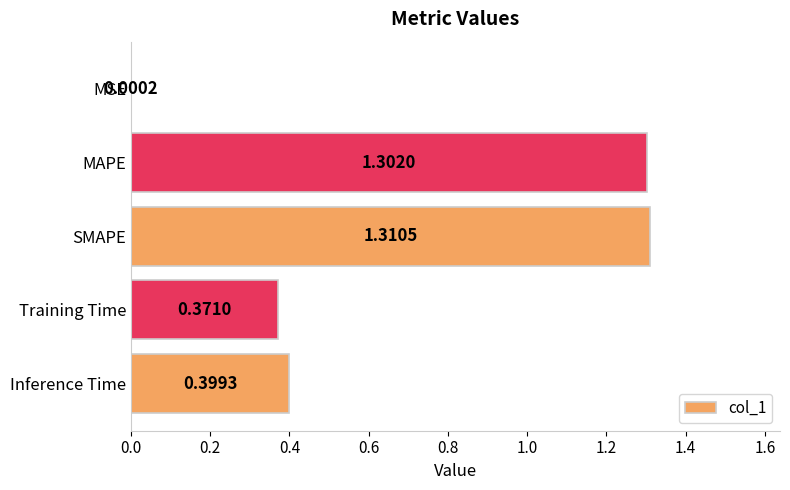

What is the change in value from MSE to Inference Time?

+0.4